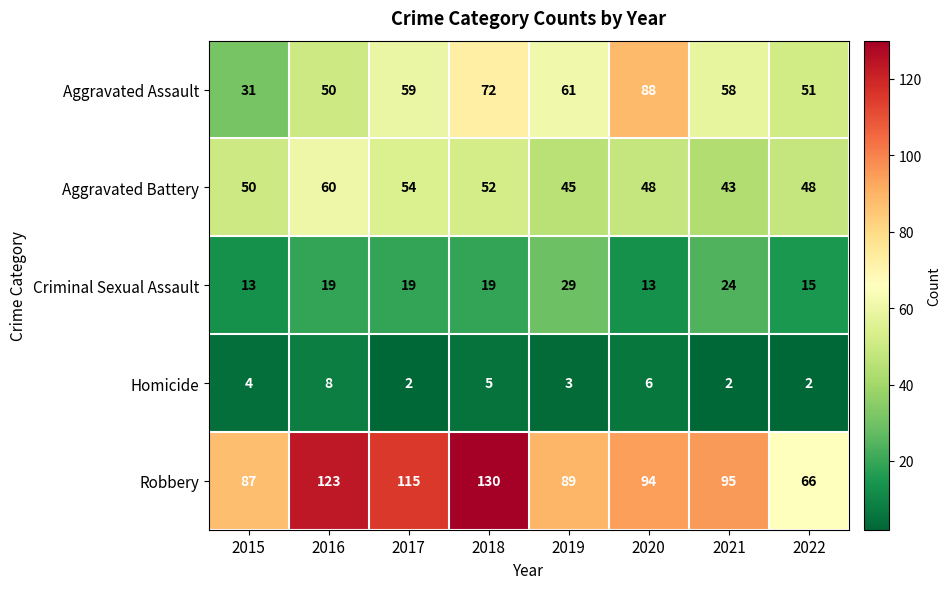

At which category is the sum across all series the highest?

2018